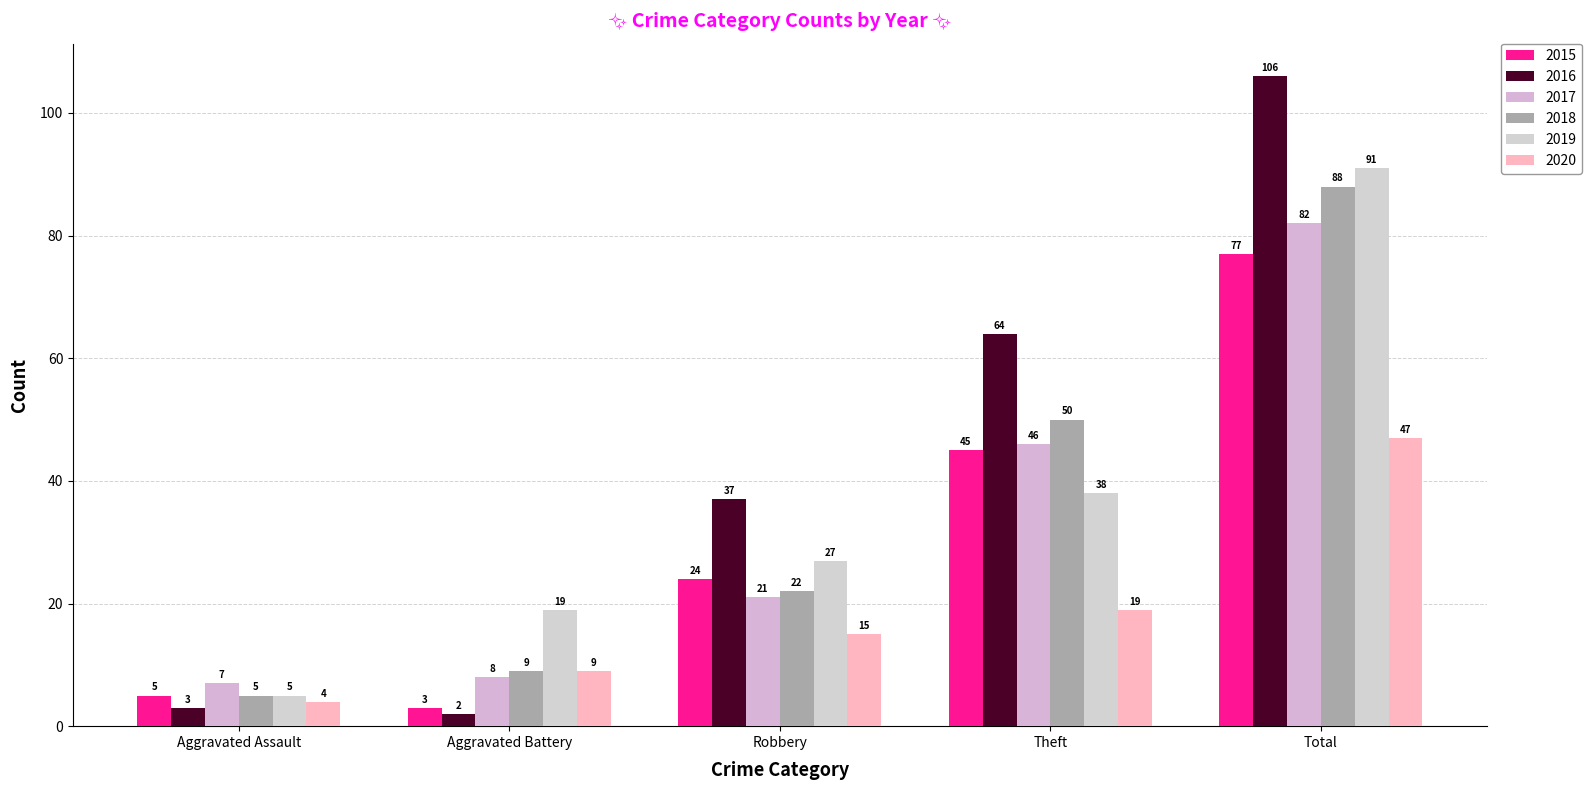

What is the difference between the maximum and minimum values in the 2015 series?

74